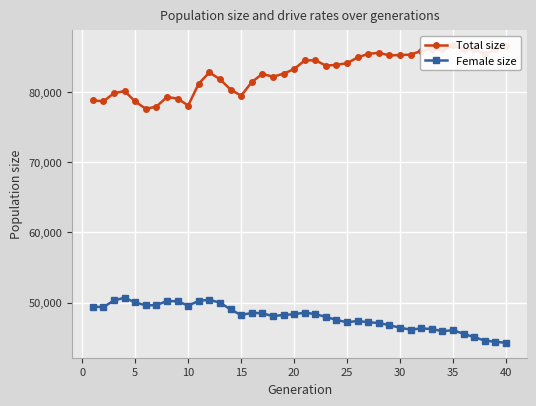

What is the value of the Female size point at the 26th from the left?

49642